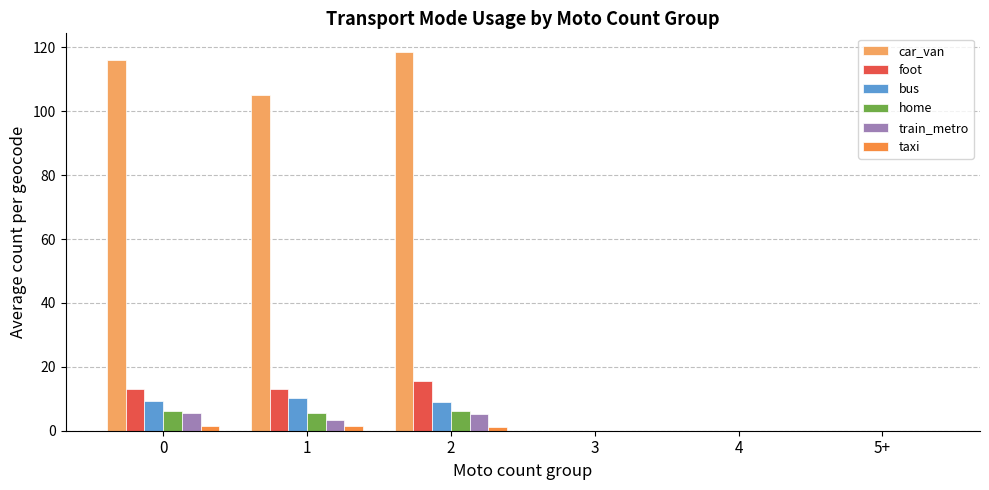

What is the sum of all home values?

17.9